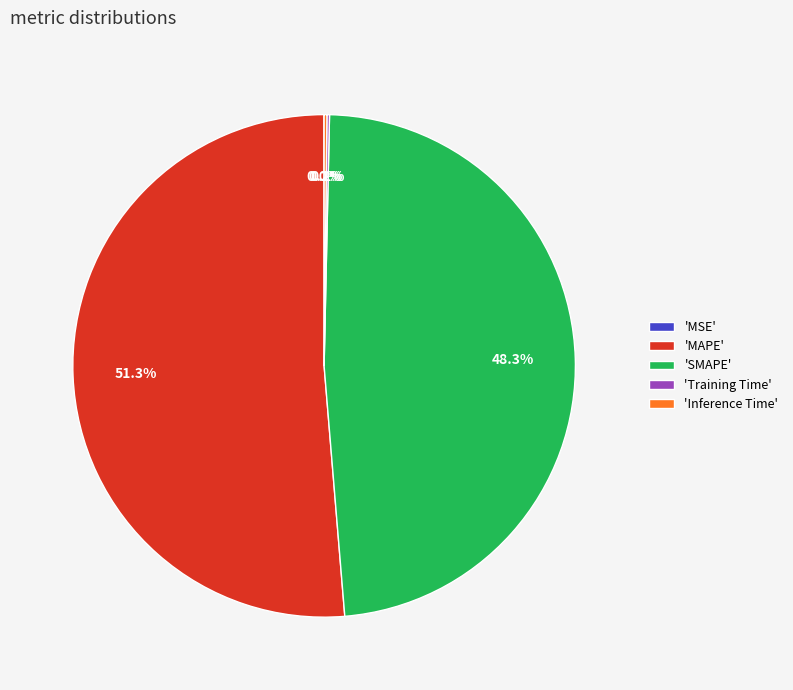

What is the majority slice?

'MAPE'